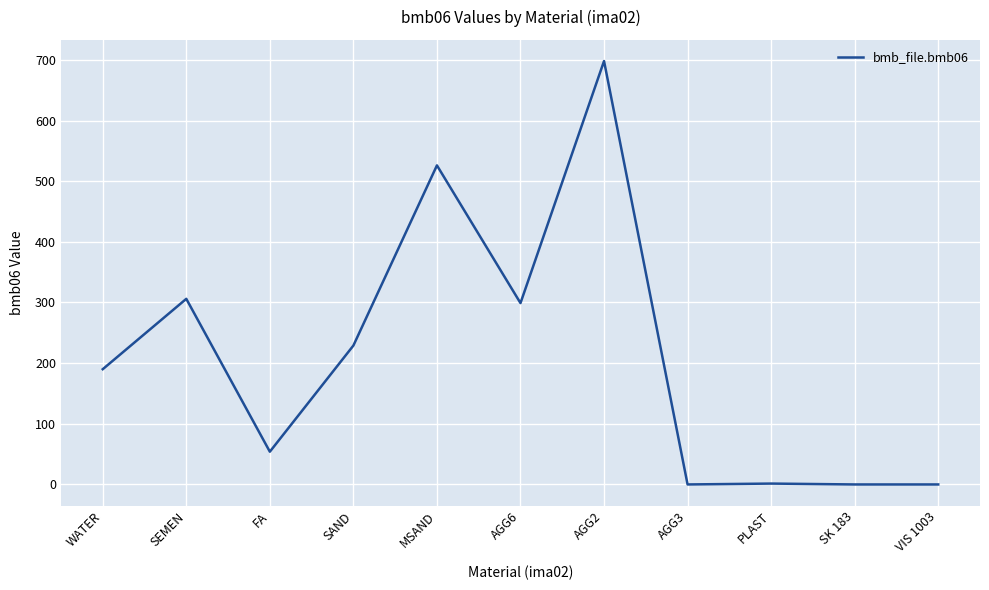

What value does the data have at FA?

54.0